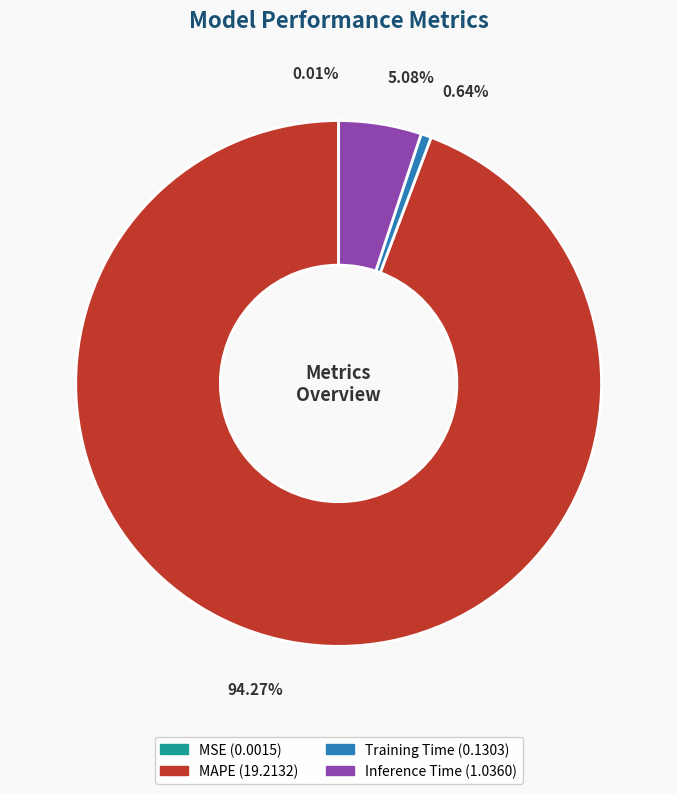

Does any single category account for the majority?

Yes